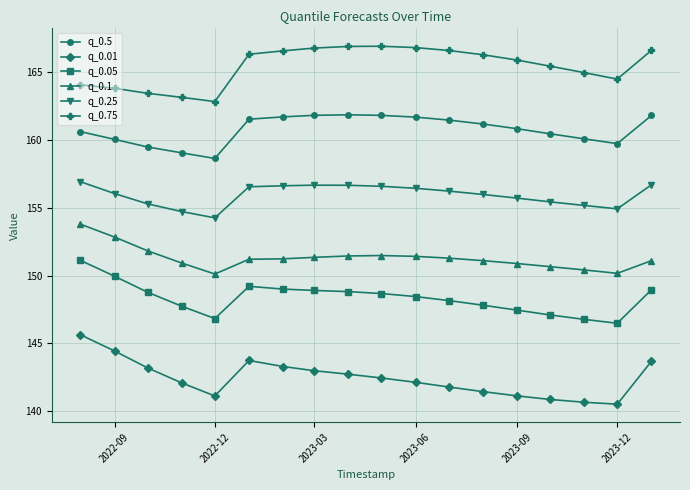

List the series in order of their peak value, highest first.

q_0.75, q_0.5, q_0.25, q_0.1, q_0.05, q_0.01